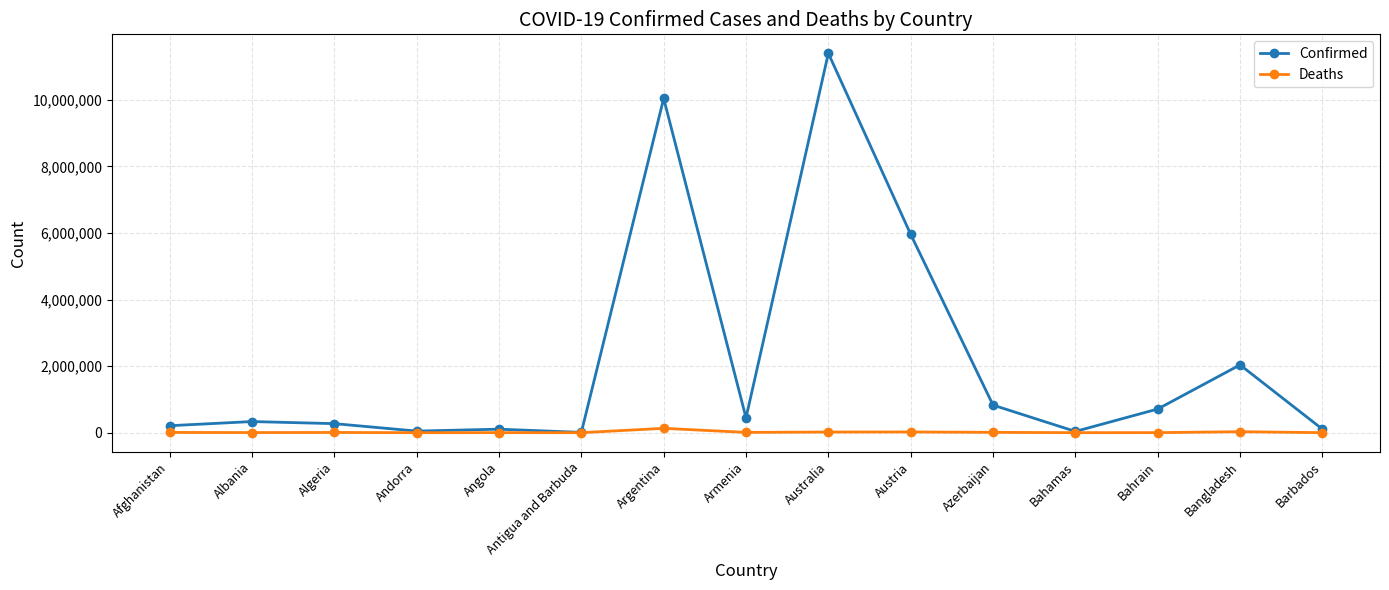

At Albania, list the series in order from largest to smallest.

Confirmed, Deaths